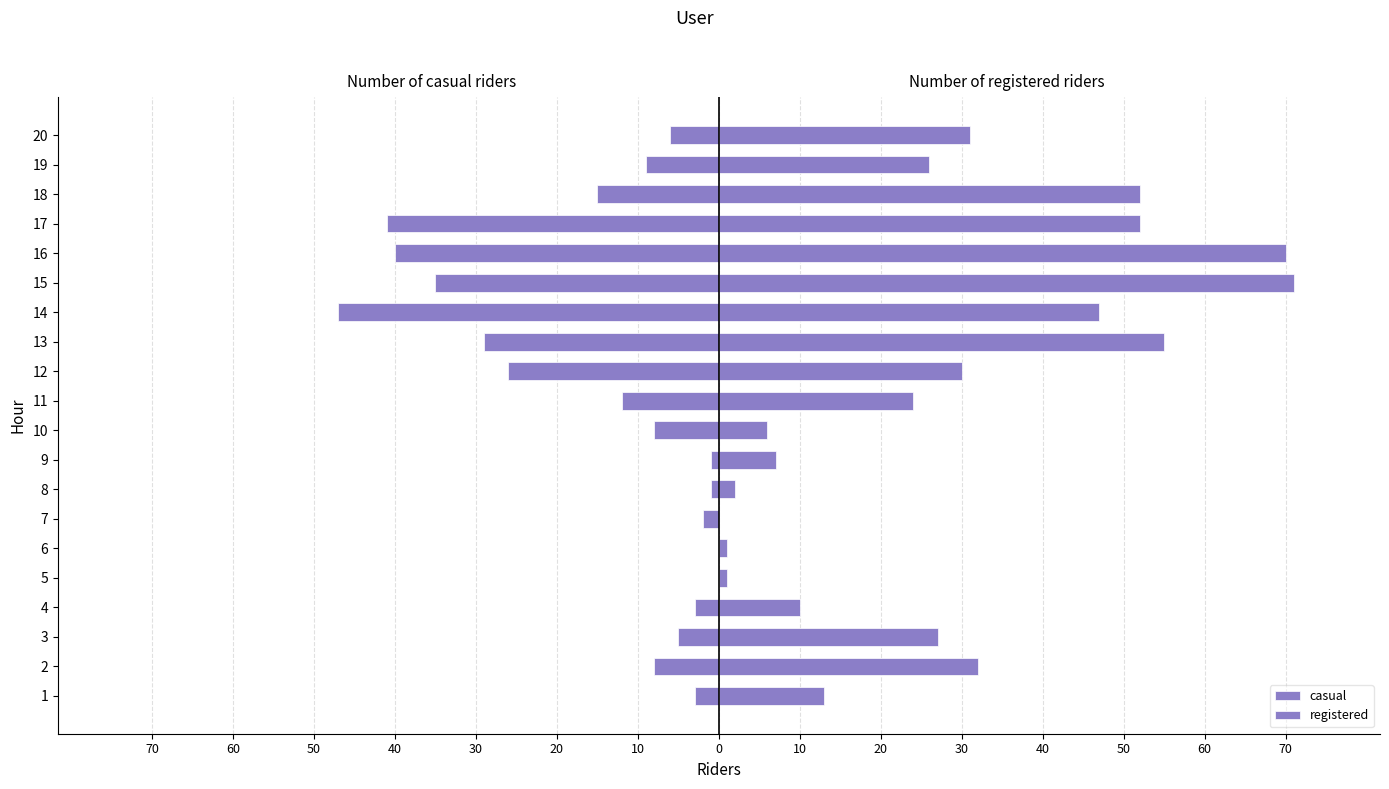

How many bars are there in each group?

2